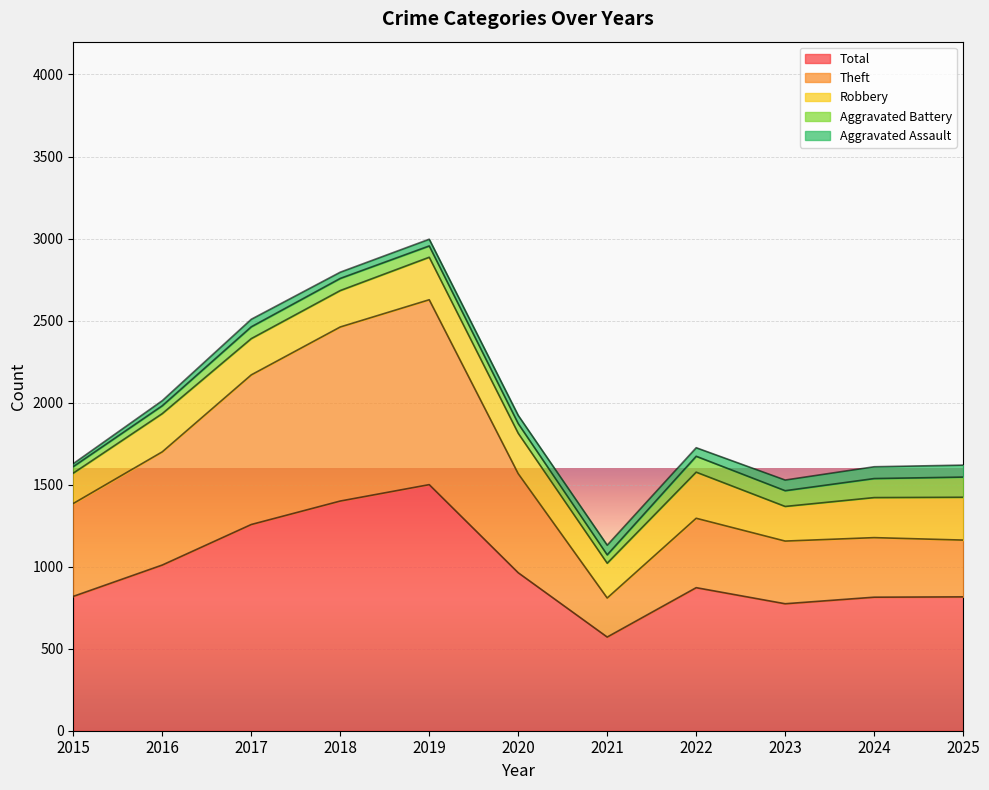

The Aggravated Battery series shows 72 at 2017. True or false?

True